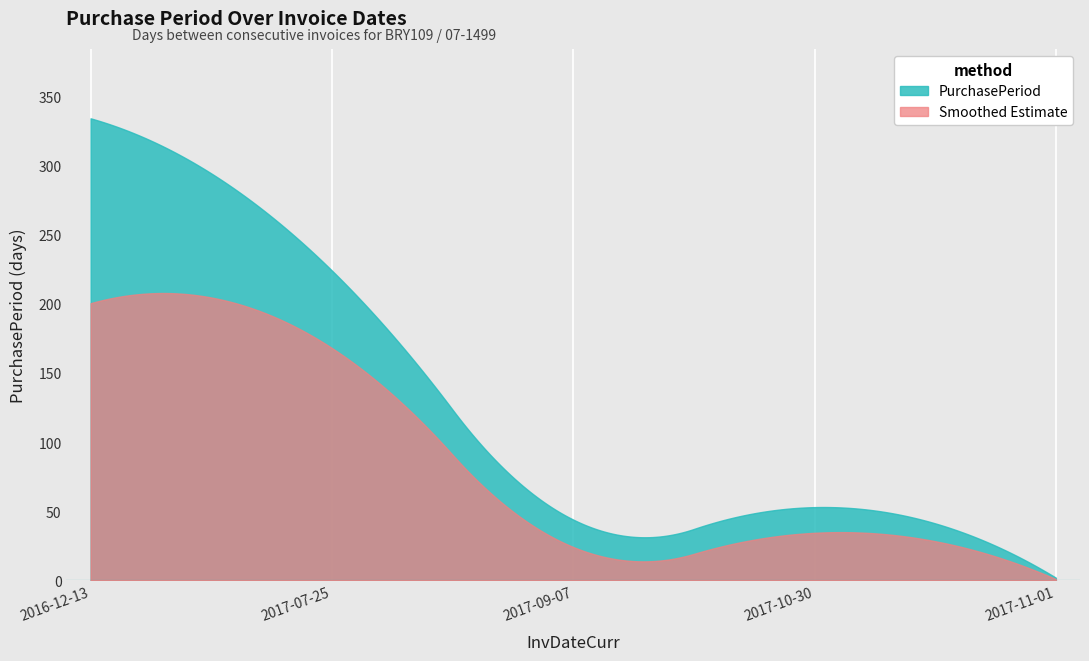

Reading left to right, list all the values displayed in this chart.

334	224	44	53	2